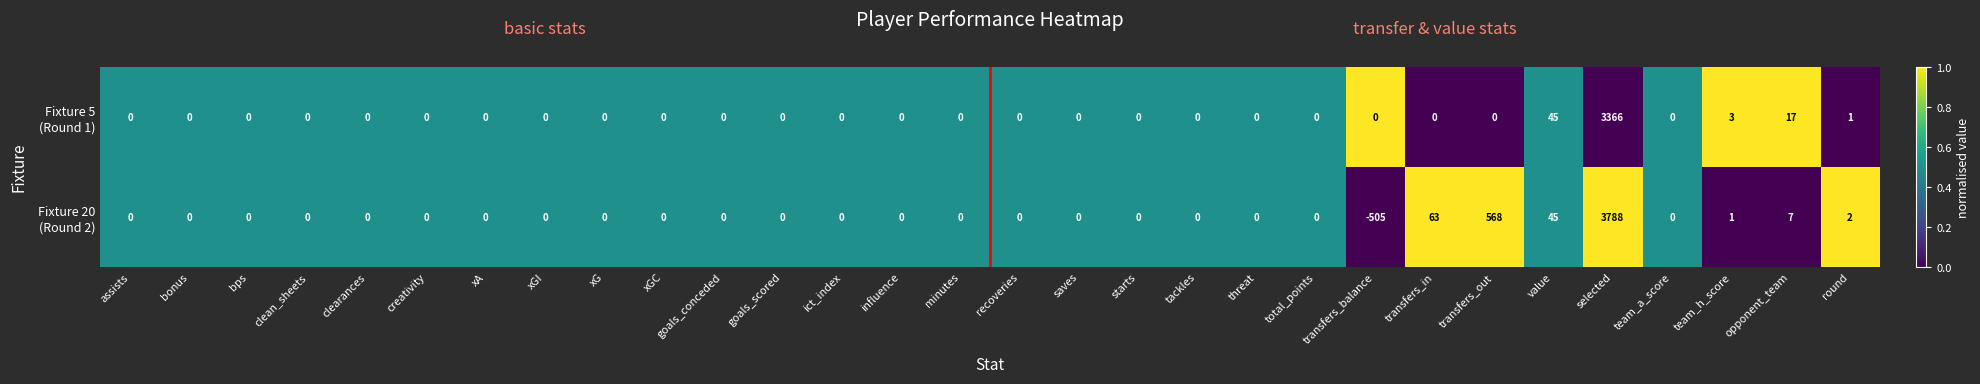

What is the minimum value shown in the chart?

-505